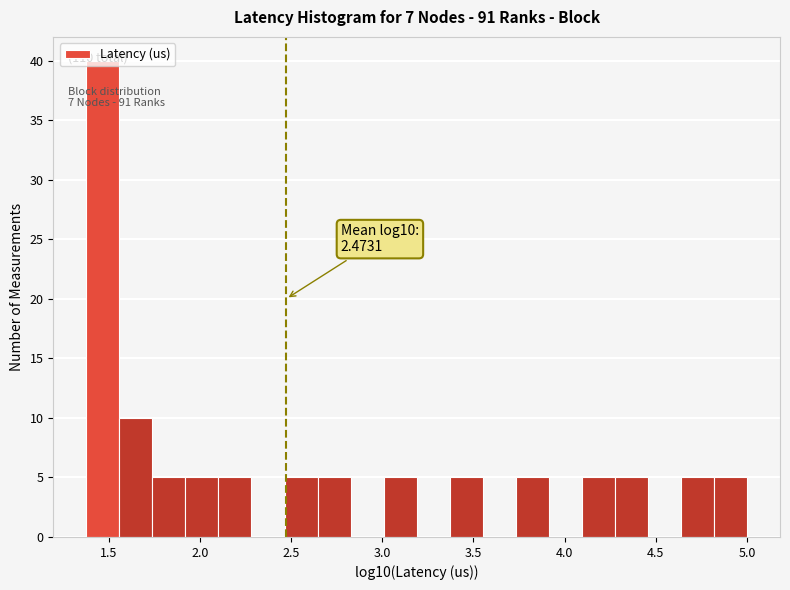

Read against the x-axis, roughly where is the centre of the tallest bar?

1.45